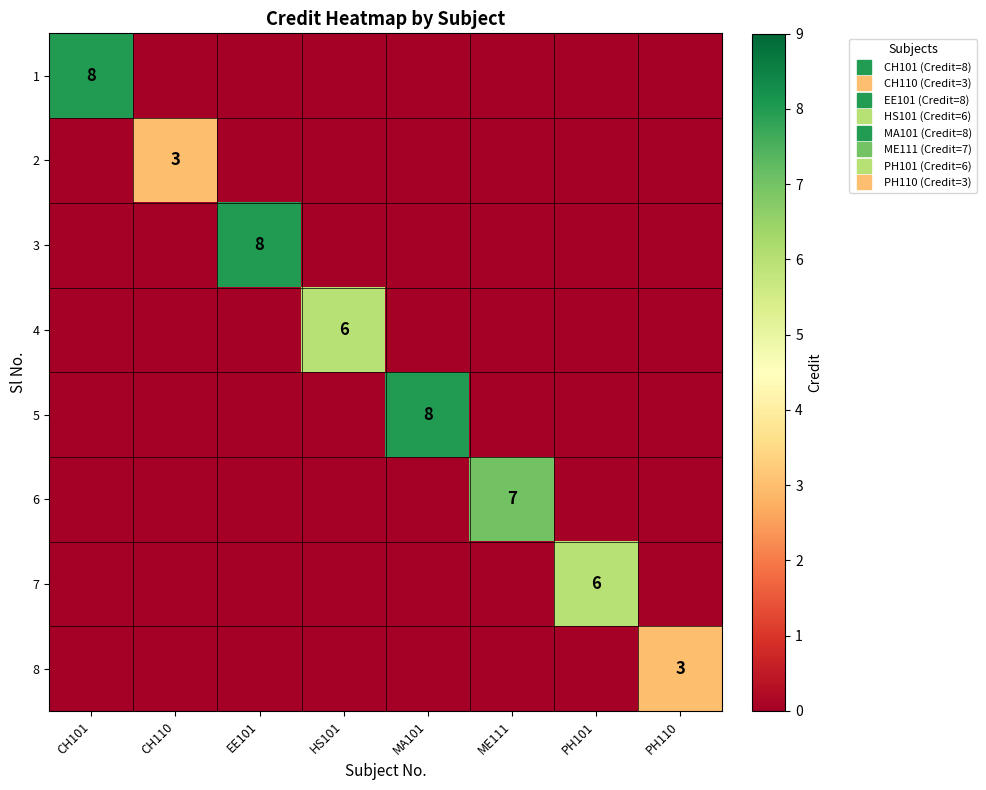

Count the number of categories in the chart.

8